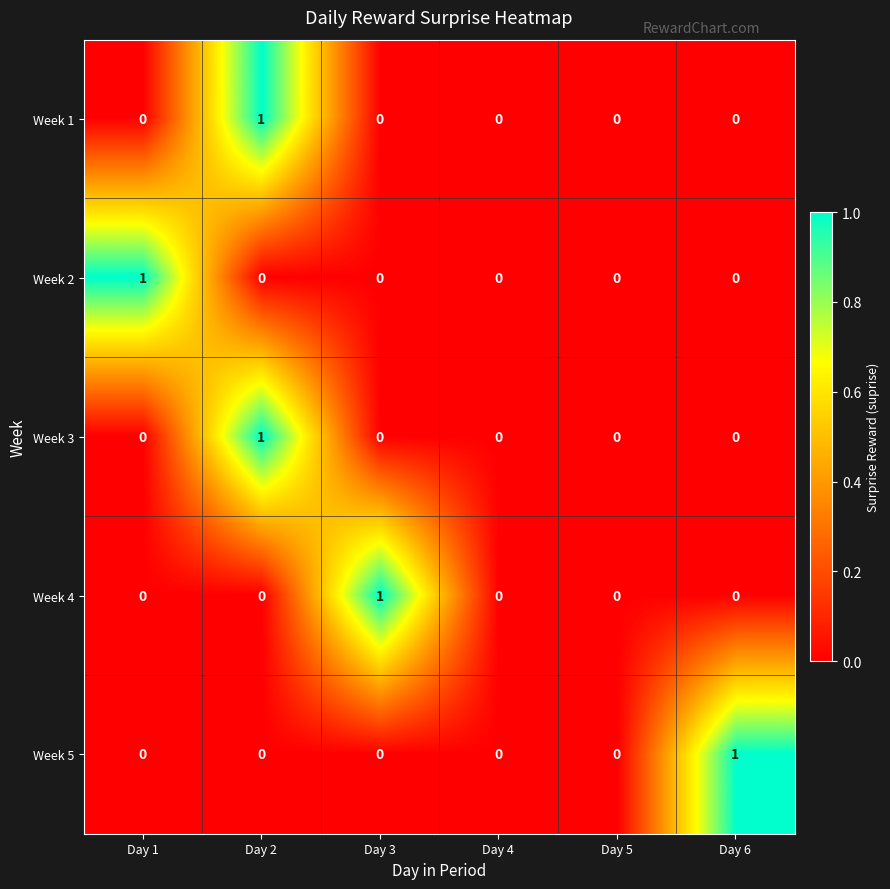

Between Day 1 and Day 4, which series saw the biggest shift?

Week 2